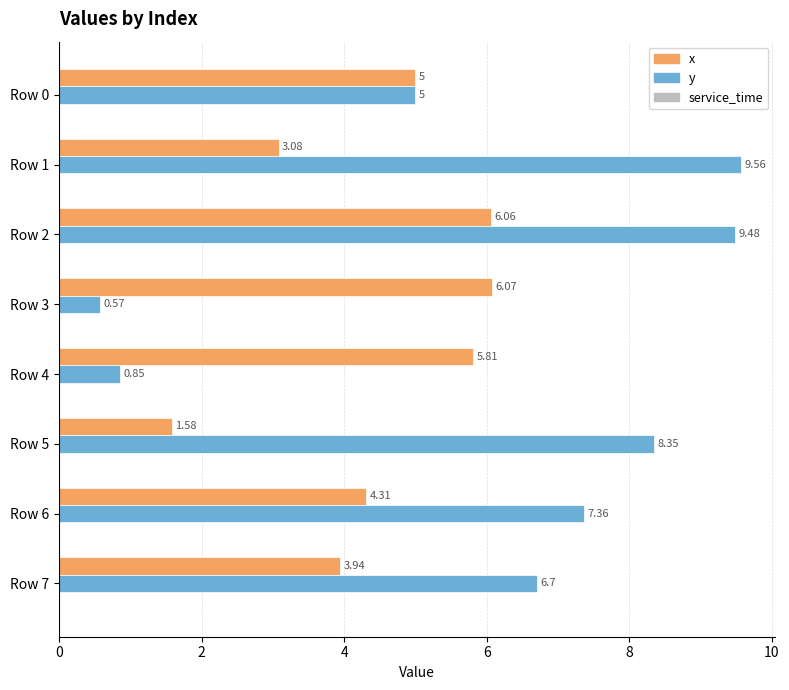

What is the difference between the highest and lowest values at Row 7?

2.8